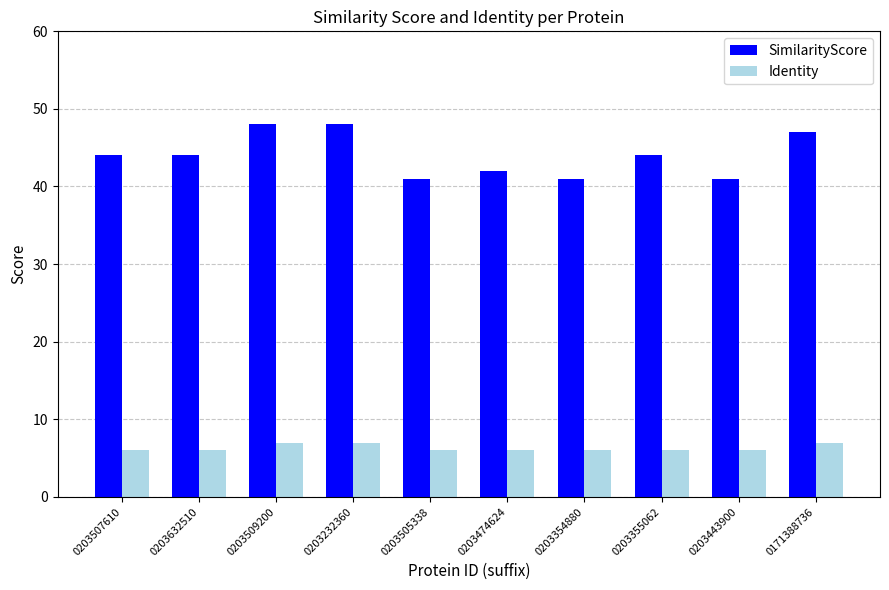

What is the greatest value displayed?

48